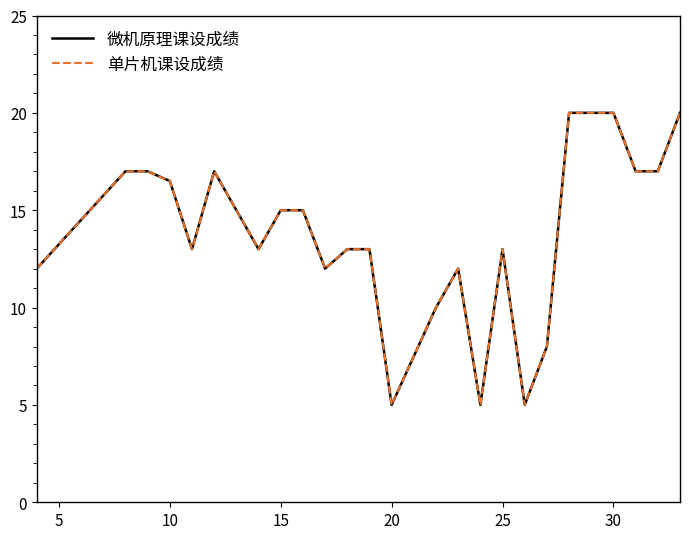

Which series has the largest total across all categories?

微机原理课设成绩